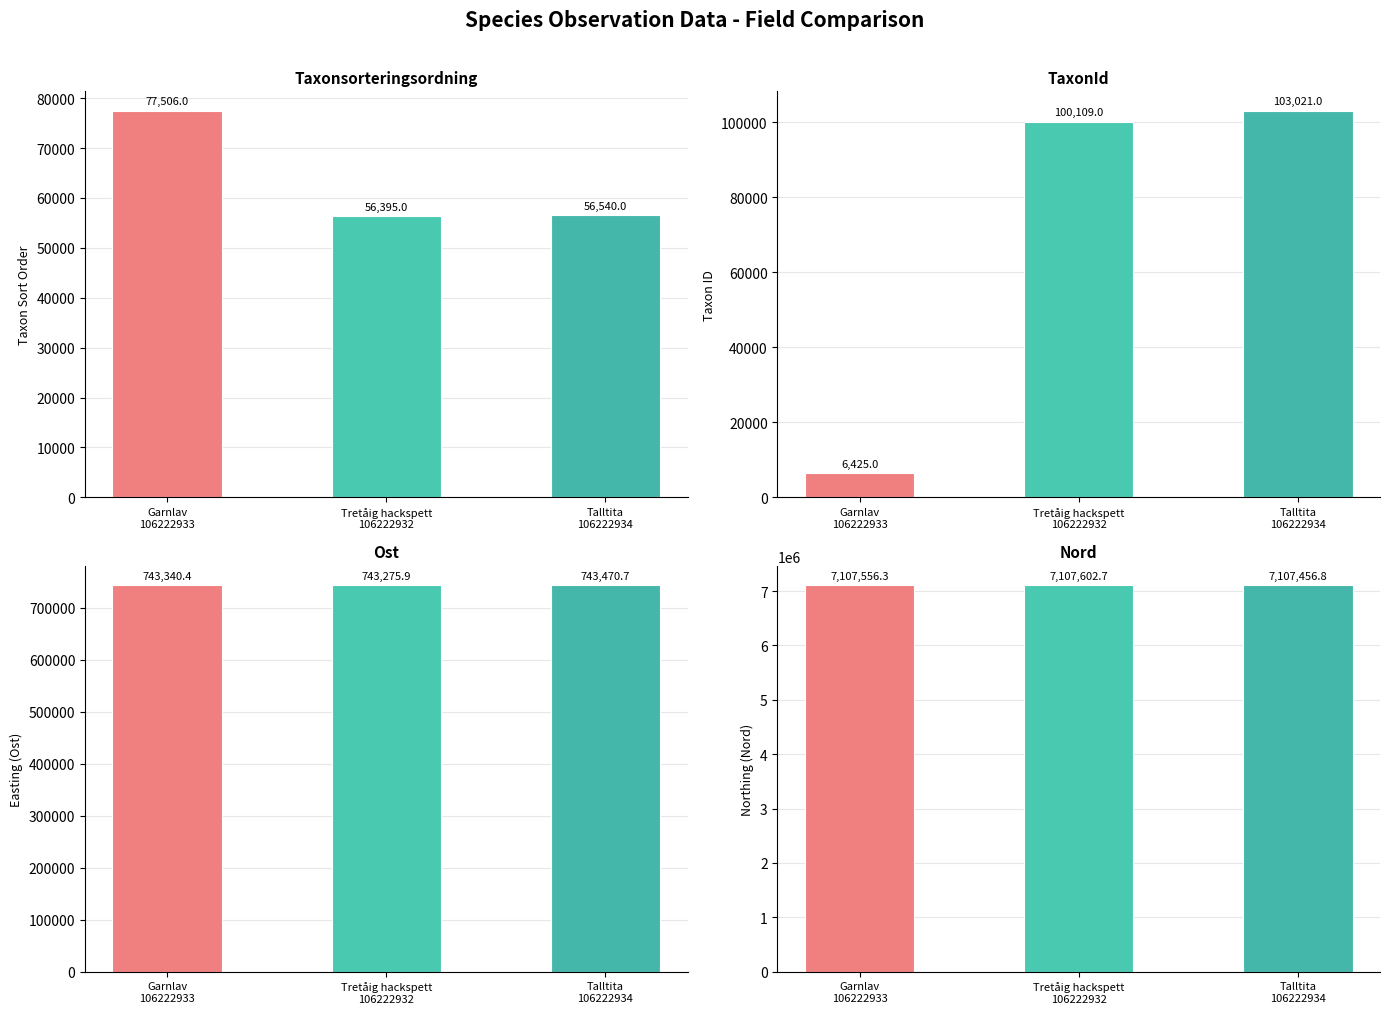

What is the difference between the Ost values at Talltita
106222934 and Tretåig hackspett
106222932?

194.8